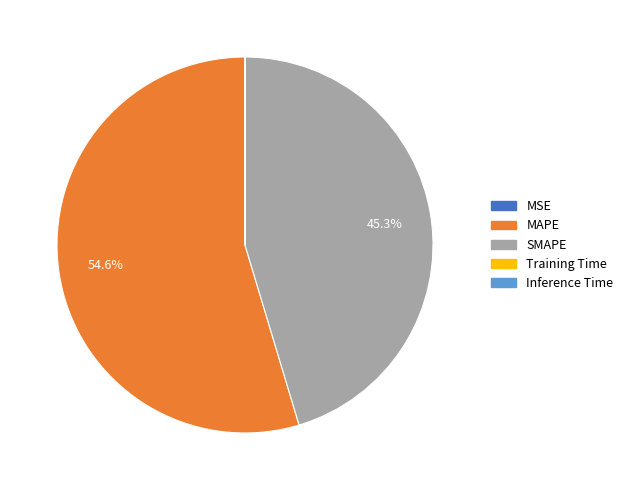

Does any single category account for the majority?

Yes